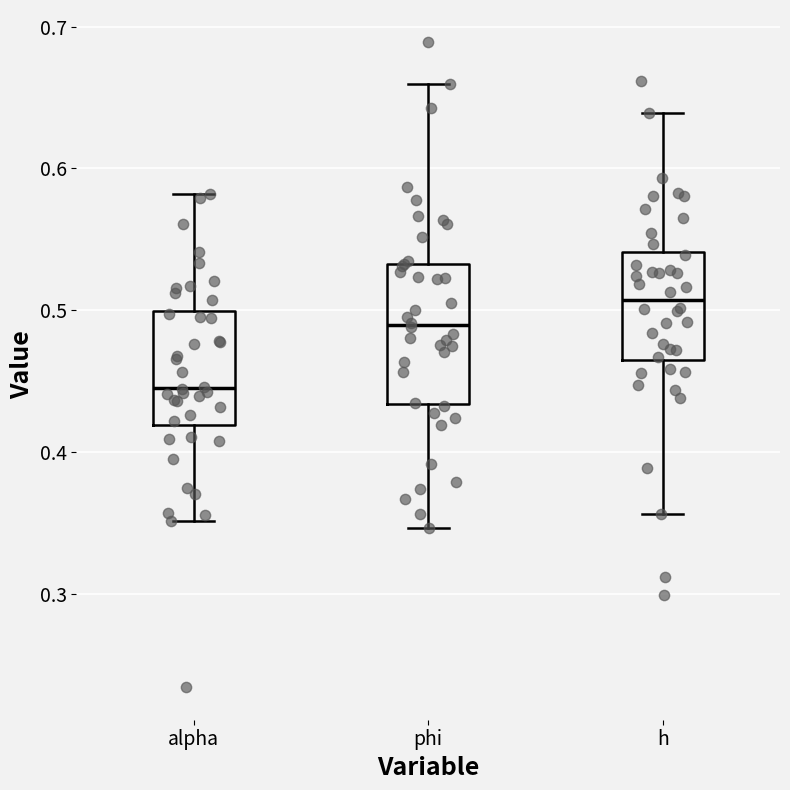

Which box has the lowest median line?

alpha